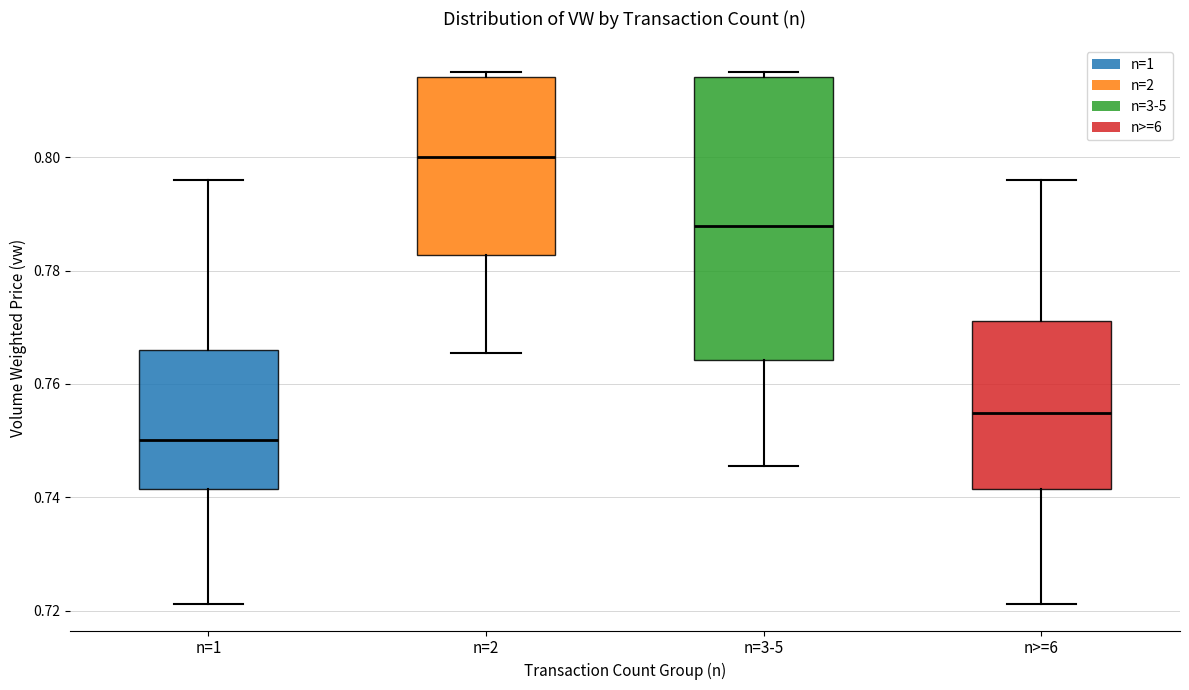

Reading left to right, read every box against the y-axis: the position of its median line, the range the box covers, and the ends of its whiskers. The values are not printed on the chart, so give them approximately, as read against the axis.

n=1: median 0.750, box 0.742 to 0.766, whiskers 0.722 to 0.796
n=2: median 0.800, box 0.782 to 0.814, whiskers 0.766 to 0.816
n=3-5: median 0.788, box 0.764 to 0.814, whiskers 0.746 to 0.816
n>=6: median 0.754, box 0.742 to 0.772, whiskers 0.722 to 0.796